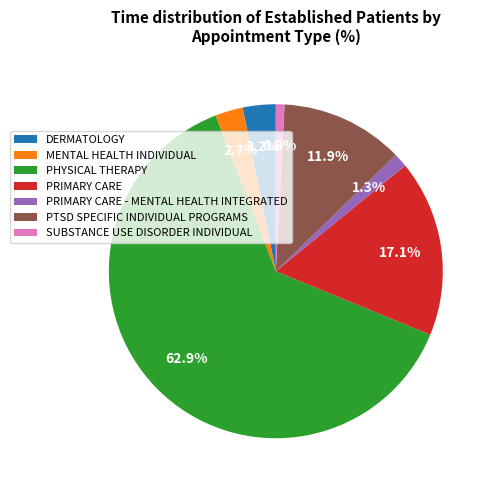

What percentage is the SUBSTANCE USE DISORDER INDIVIDUAL slice, to the nearest percent?

1%